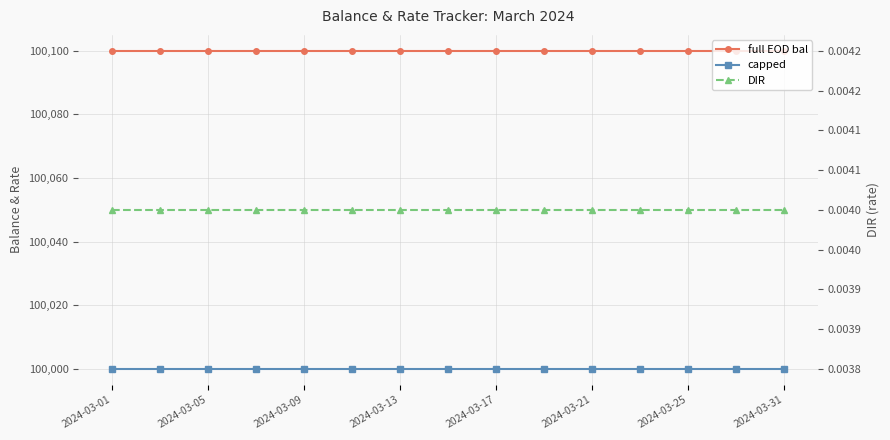

True or false: capped and DIR intersect in this chart.

False